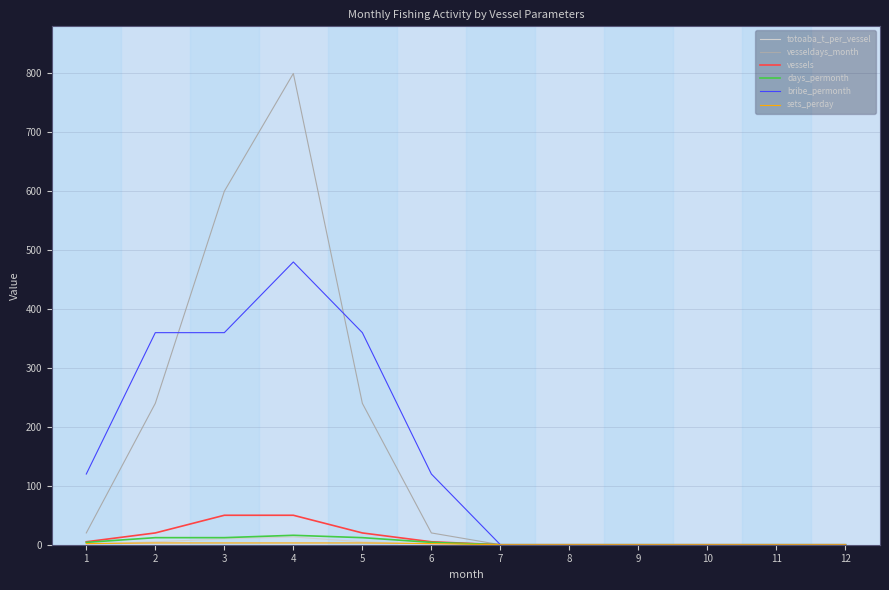

Is the value of totoaba_t_per_vessel at 8 greater than the value of vesseldays_month at 3?

No